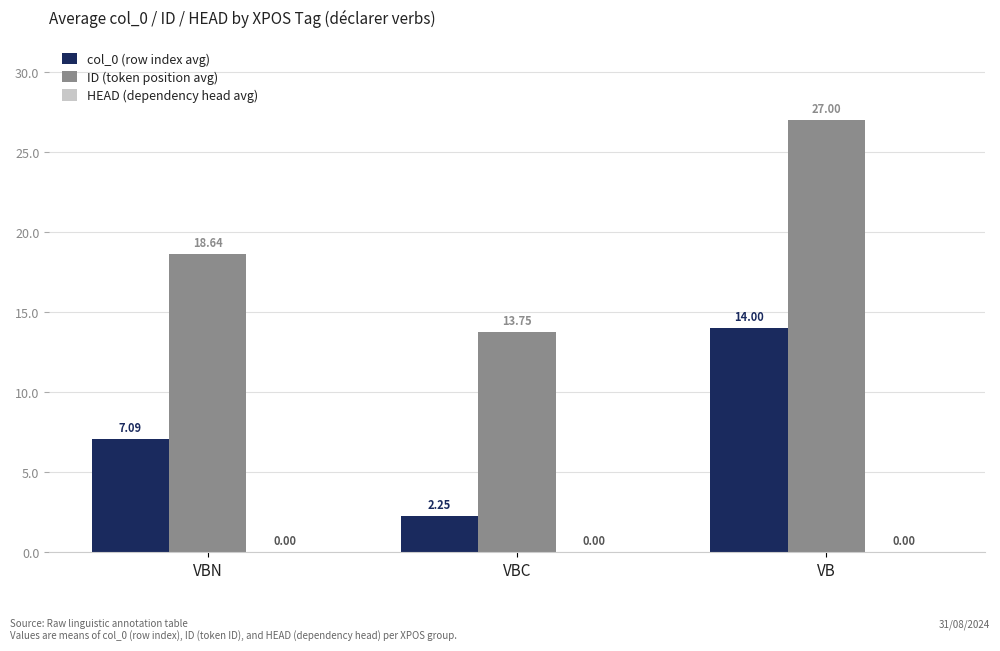

What is the difference between the highest and lowest values at VB?

13.0